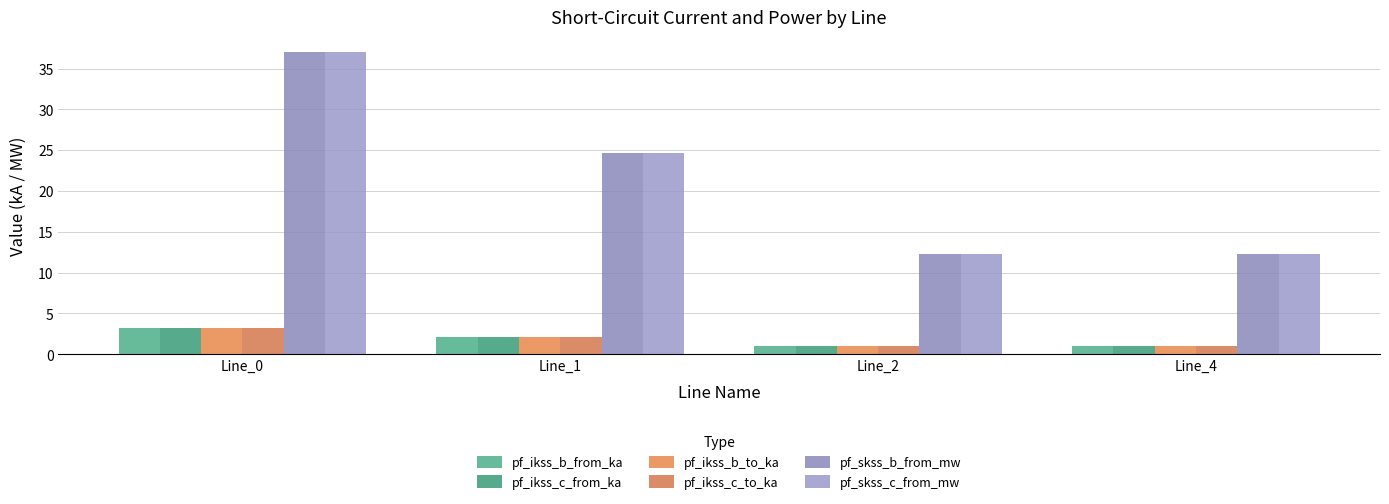

What is the total value across all series at Line_0?

86.8